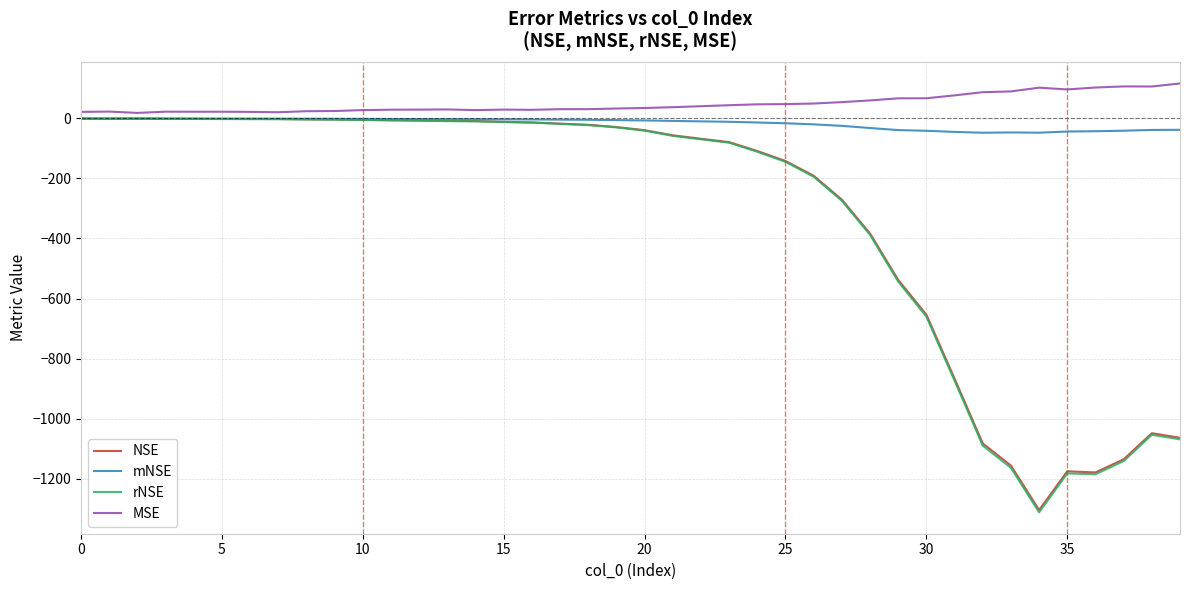

What is the highest value of the rNSE series?

-1.2